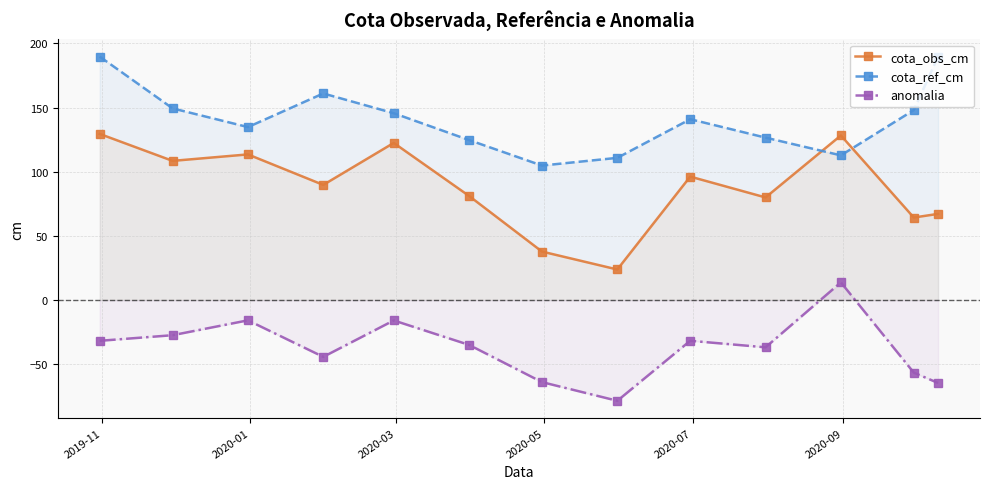

Which series has the widest spread of values?

cota_obs_cm